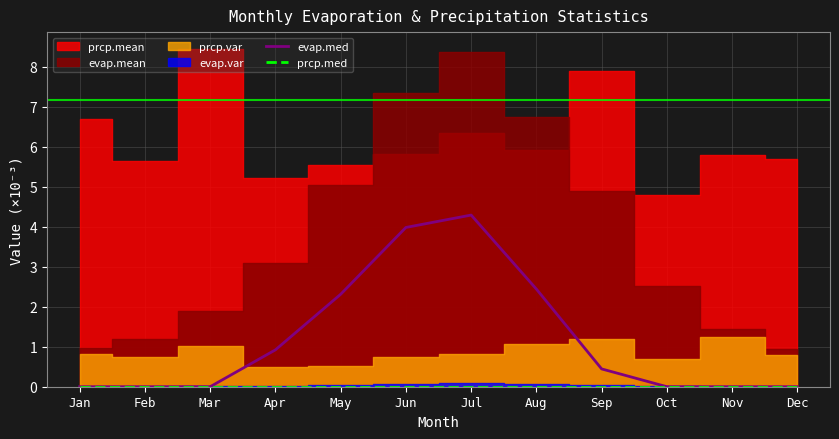

Which series has the largest range (max minus min)?

evap.med